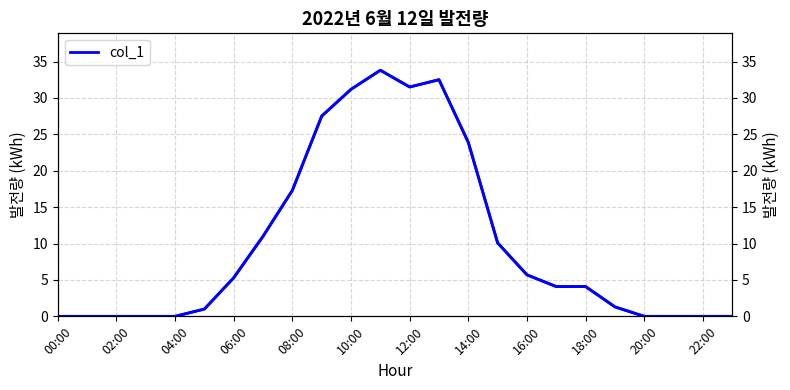

Count the number of data series in this chart.

1